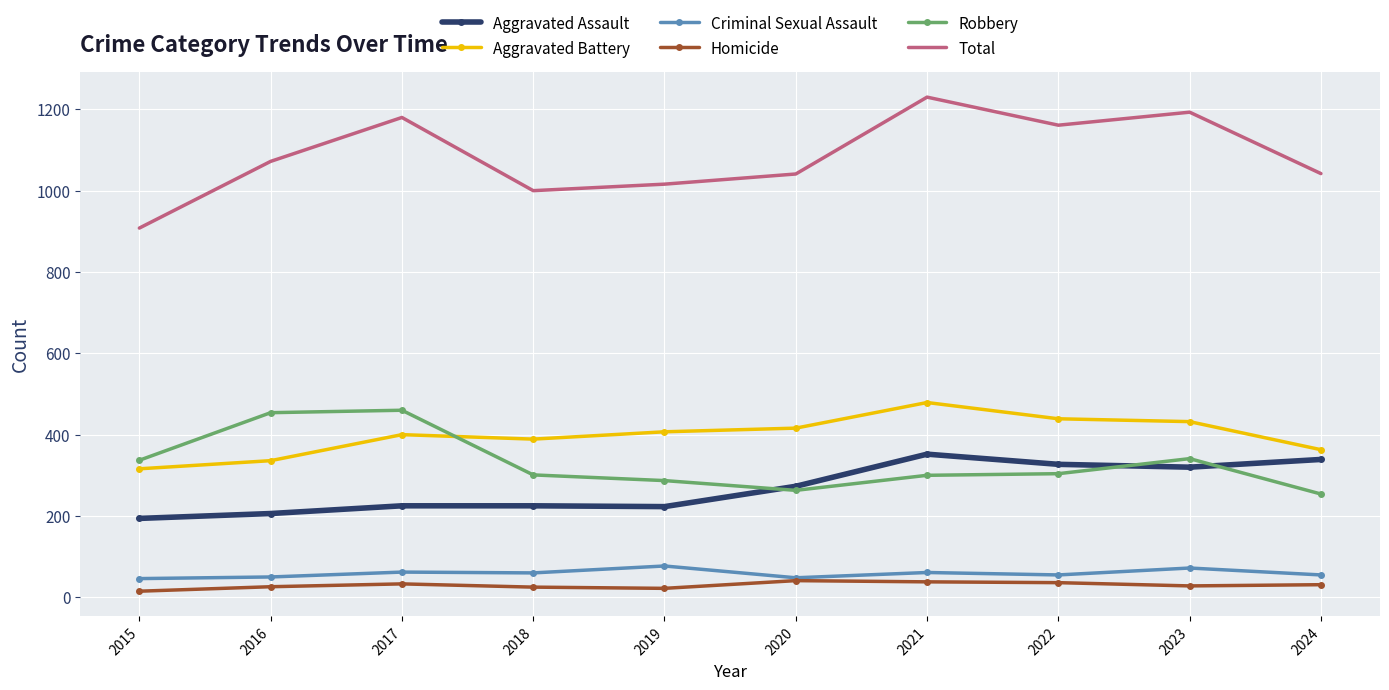

What is the sum of the Total values at 2024 and 2019?

2058